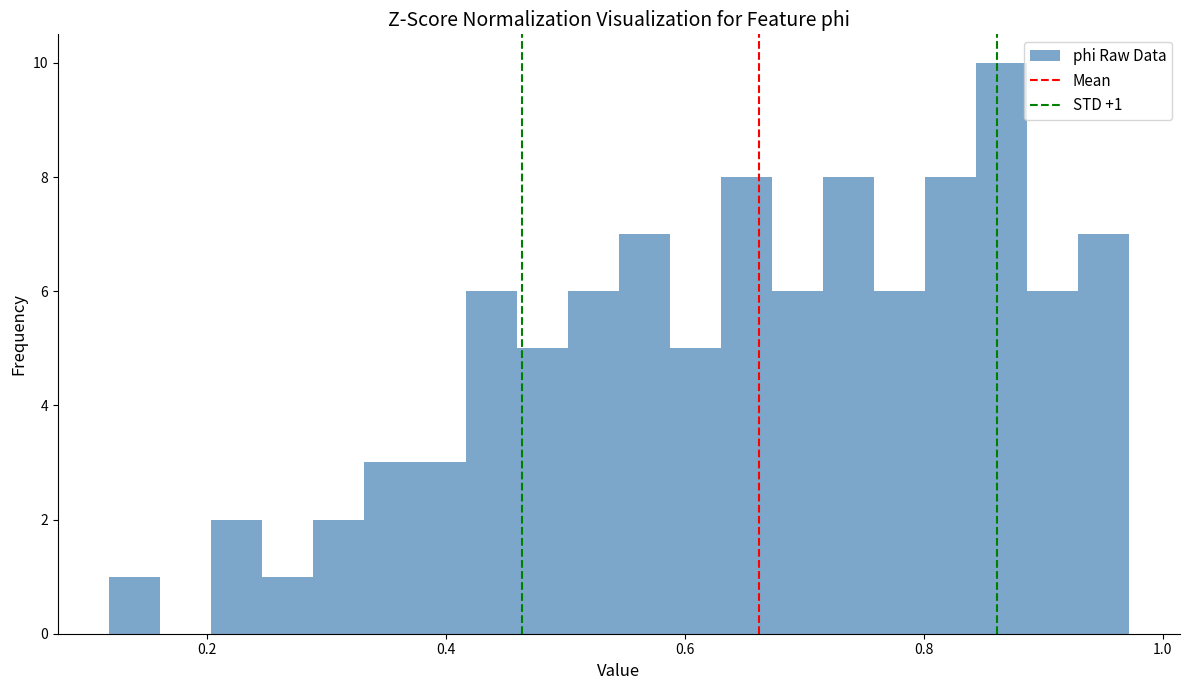

Around what value on the x-axis is the tallest bar? Give the approximate position of its centre, as read against the axis.

0.86